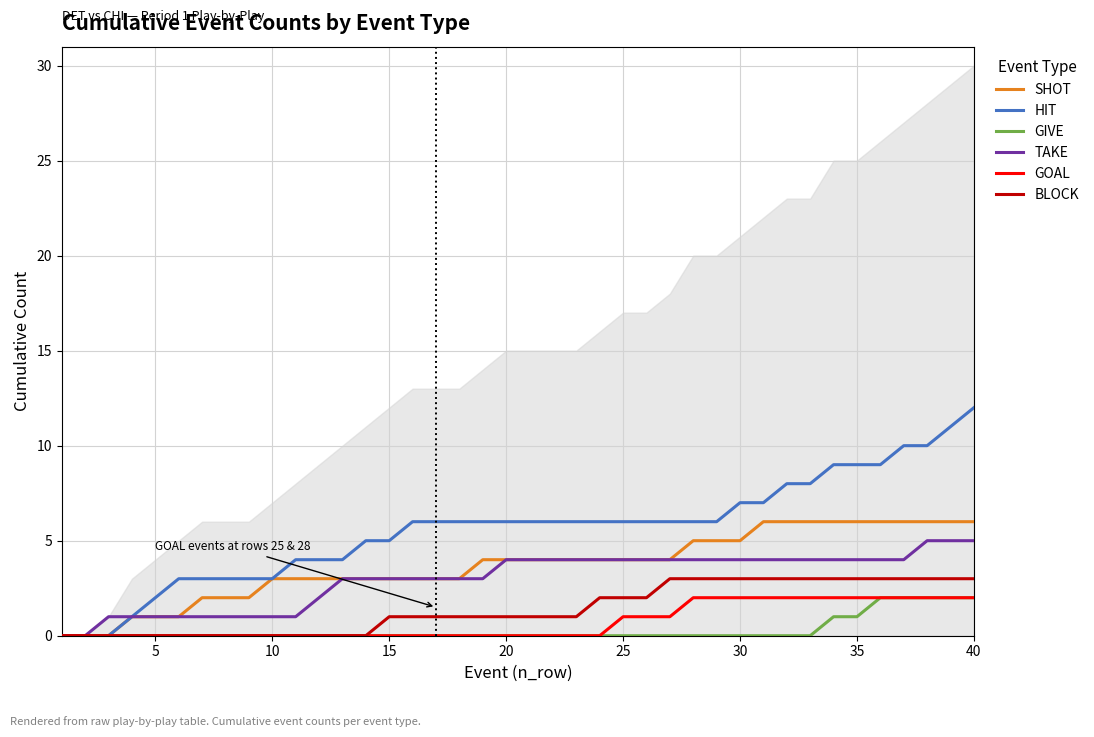

Is it true that BLOCK equals 1 at 5?

False